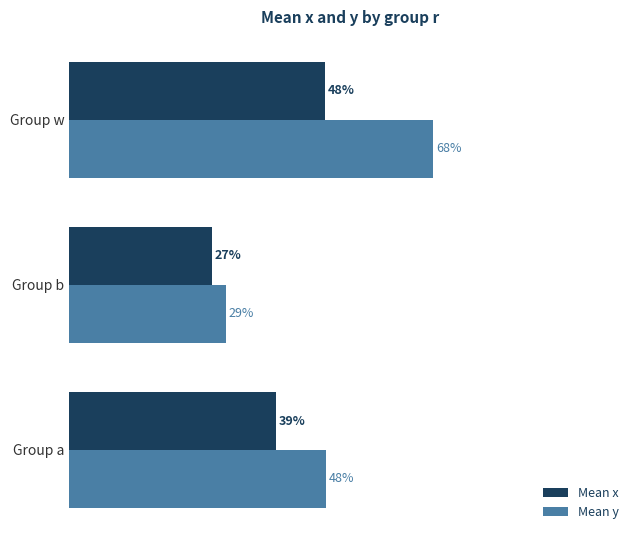

What are all the series names shown in the legend?

Mean x, Mean y